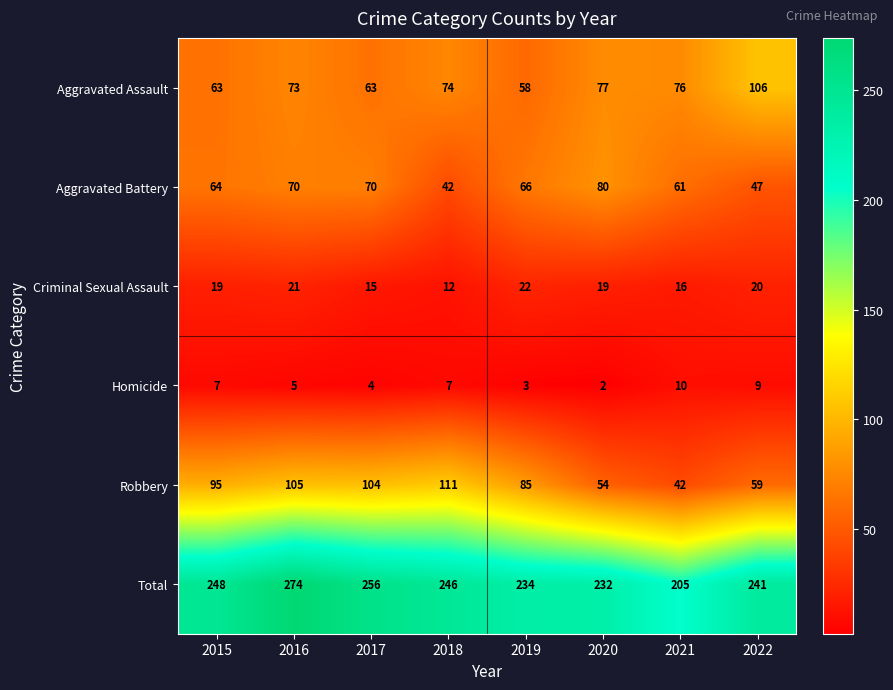

Rank the series at 2015 from lowest to highest value.

Homicide, Criminal Sexual Assault, Aggravated Assault, Aggravated Battery, Robbery, Total